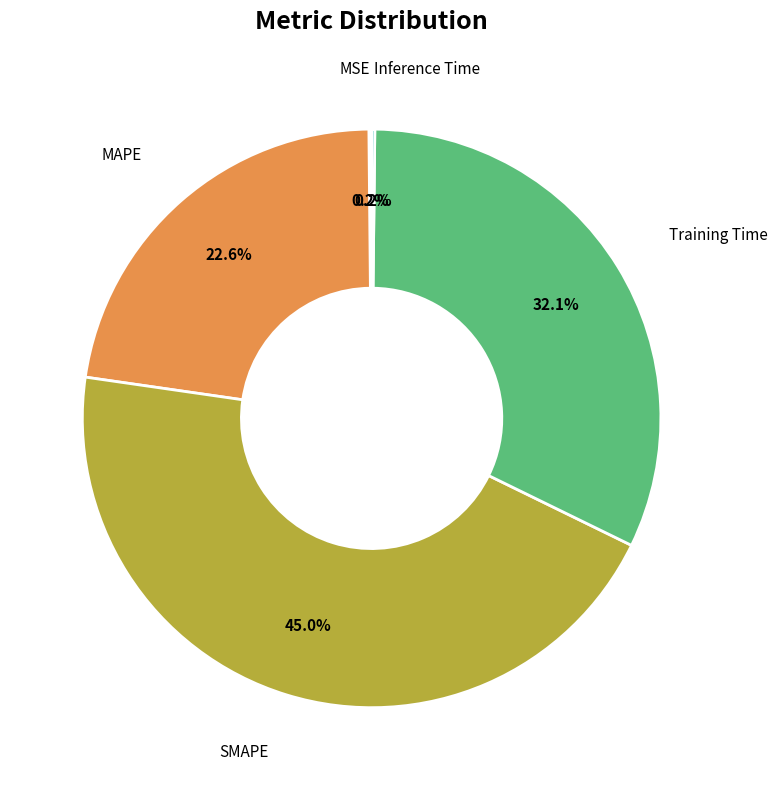

Is it true that SMAPE is 45% of the pie?

True